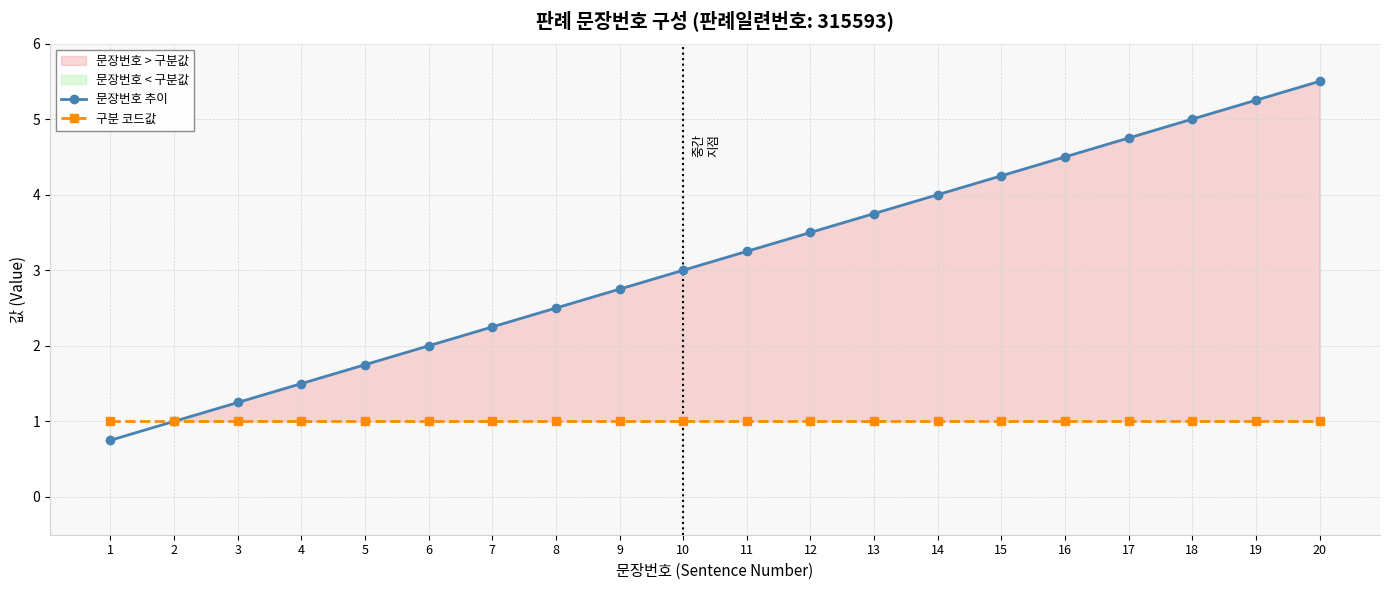

List the series in order of their overall mean, highest first.

문장번호 추이, 구분 코드값